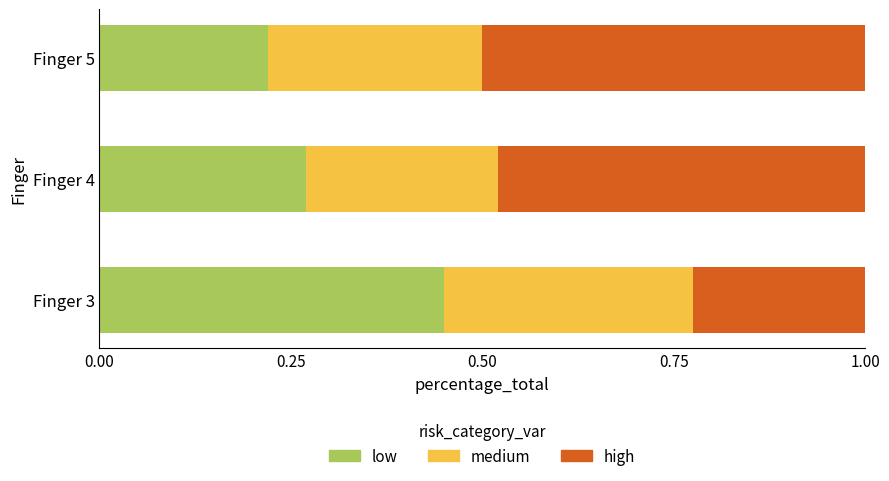

List the series in order of their peak value, lowest first.

medium, low, high